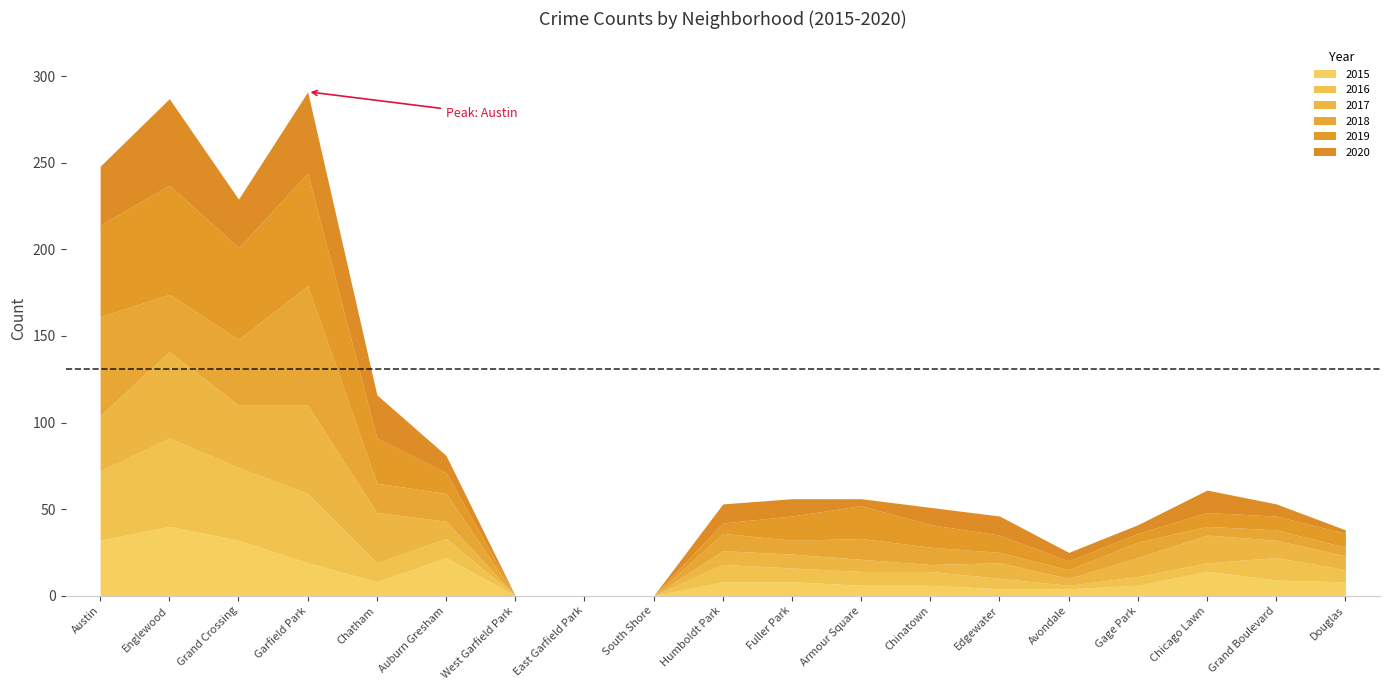

What is the sum of the 2018 values at Garfield Park and Fuller Park?

77